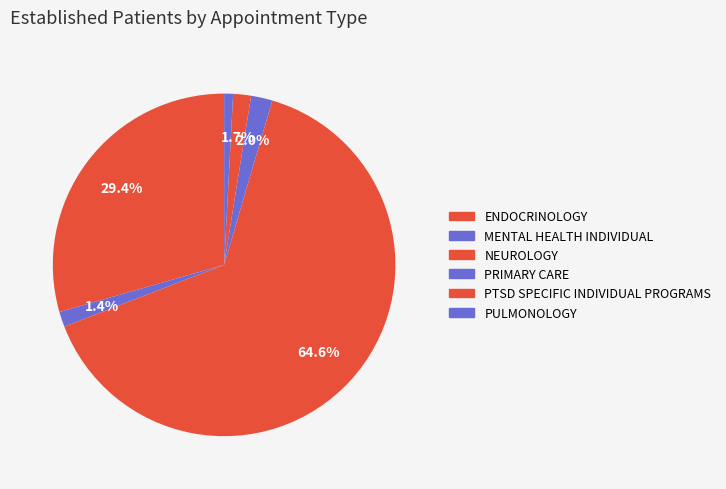

Rank the categories by value from lowest to highest.

PULMONOLOGY, MENTAL HEALTH INDIVIDUAL, PTSD SPECIFIC INDIVIDUAL PROGRAMS, PRIMARY CARE, ENDOCRINOLOGY, NEUROLOGY